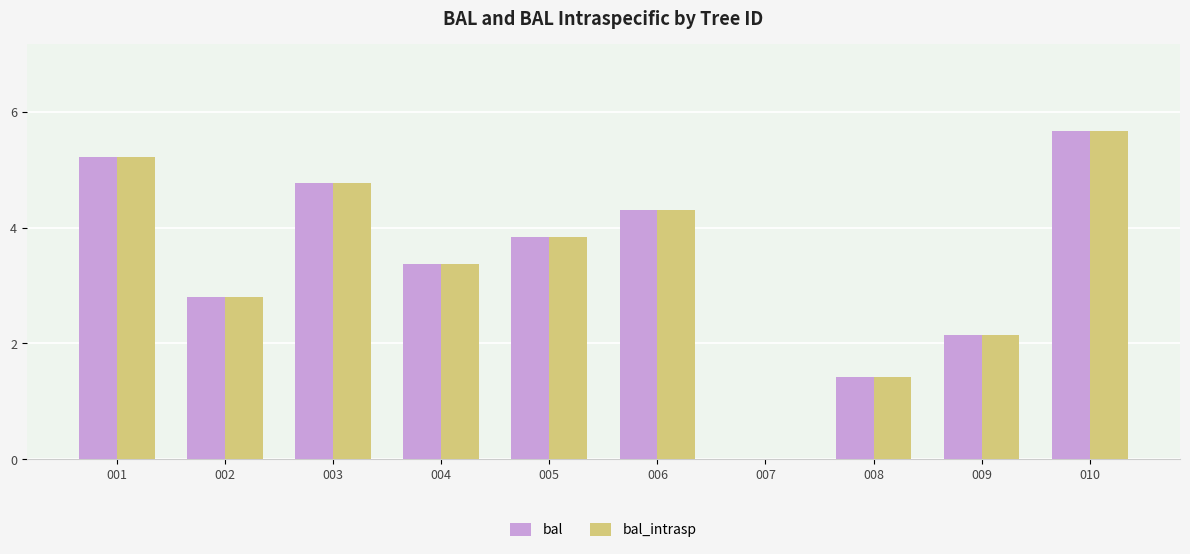

Are the bars grouped side by side (vs. stacked)?

Yes